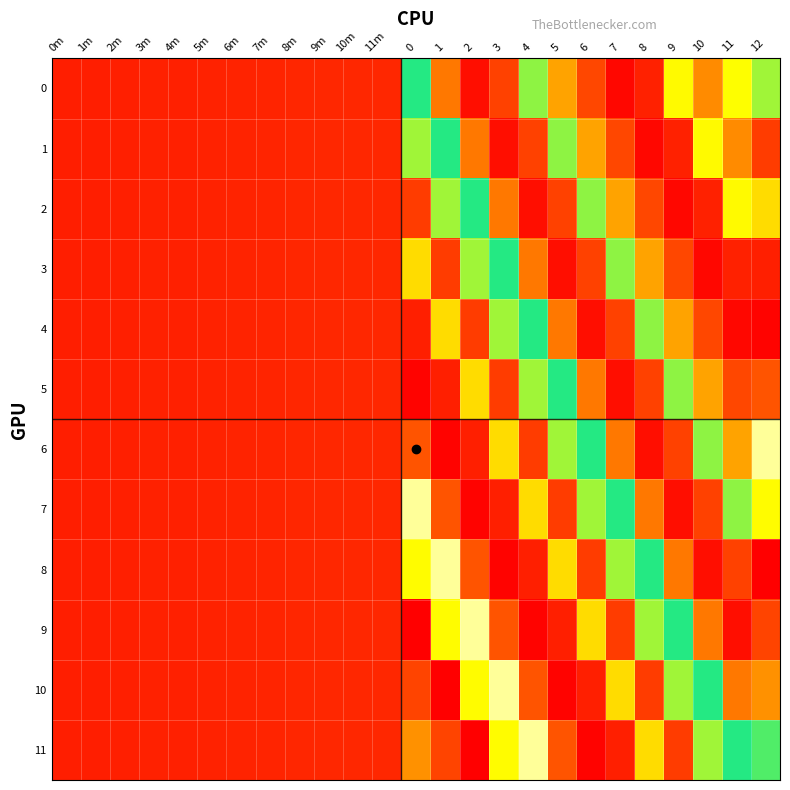

Reading left to right, transcribe all the data shown in this chart.

0: 0m=200.0	1m=200.2	2m=200.6	3m=201.0	4m=201.0	5m=201.3	6m=201.7	7m=202.0	8m=202.5	9m=202.7	10m=202.8	11m=203.0	0=281.0	1=226.2	2=195.1	3=211.0	4=268.0	5=235.0	6=213.0	7=193.0	8=201.0	9=253.0	10=230.0	11=254.0	12=265.7
1: 0m=200.0	1m=200.2	2m=200.6	3m=201.0	4m=201.0	5m=201.3	6m=201.7	7m=202.0	8m=202.5	9m=202.7	10m=202.8	11m=203.0	0=265.7	1=281.0	2=226.2	3=195.1	4=211.0	5=268.0	6=235.0	7=213.0	8=193.0	9=201.0	10=253.0	11=230.0	12=209.4
2: 0m=200.0	1m=200.2	2m=200.6	3m=201.0	4m=201.0	5m=201.3	6m=201.7	7m=202.0	8m=202.5	9m=202.7	10m=202.8	11m=203.0	0=209.4	1=265.7	2=281.0	3=226.2	4=195.1	5=211.0	6=268.0	7=235.0	8=213.0	9=193.0	10=201.0	11=253.0	12=246.8
3: 0m=200.0	1m=200.2	2m=200.6	3m=201.0	4m=201.0	5m=201.3	6m=201.7	7m=202.0	8m=202.5	9m=202.7	10m=202.8	11m=203.0	0=246.8	1=209.4	2=265.7	3=281.0	4=226.2	5=195.1	6=211.0	7=268.0	8=235.0	9=213.0	10=193.0	11=201.0	12=200.4
4: 0m=200.0	1m=200.2	2m=200.6	3m=201.0	4m=201.0	5m=201.3	6m=201.7	7m=202.0	8m=202.5	9m=202.7	10m=202.8	11m=203.0	0=200.4	1=246.8	2=209.4	3=265.7	4=281.0	5=226.2	6=195.1	7=211.0	8=268.0	9=235.0	10=213.0	11=193.0	12=192.0
5: 0m=200.0	1m=200.2	2m=200.6	3m=201.0	4m=201.0	5m=201.3	6m=201.7	7m=202.0	8m=202.5	9m=202.7	10m=202.8	11m=203.0	0=192.0	1=200.4	2=246.8	3=209.4	4=265.7	5=281.0	6=226.2	7=195.1	8=211.0	9=268.0	10=235.0	11=213.0	12=216.8
6: 0m=200.0	1m=200.2	2m=200.6	3m=201.0	4m=201.0	5m=201.3	6m=201.7	7m=202.0	8m=202.5	9m=202.7	10m=202.8	11m=203.0	0=216.8	1=192.0	2=200.4	3=246.8	4=209.4	5=265.7	6=281.0	7=226.2	8=195.1	9=211.0	10=268.0	11=235.0	12=317.2
7: 0m=200.0	1m=200.2	2m=200.6	3m=201.0	4m=201.0	5m=201.3	6m=201.7	7m=202.0	8m=202.5	9m=202.7	10m=202.8	11m=203.0	0=317.2	1=216.8	2=192.0	3=200.4	4=246.8	5=209.4	6=265.7	7=281.0	8=226.2	9=195.1	10=211.0	11=268.0	12=253.3
8: 0m=200.0	1m=200.2	2m=200.6	3m=201.0	4m=201.0	5m=201.3	6m=201.7	7m=202.0	8m=202.5	9m=202.7	10m=202.8	11m=203.0	0=253.3	1=317.2	2=216.8	3=192.0	4=200.4	5=246.8	6=209.4	7=265.7	8=281.0	9=226.2	10=195.1	11=211.0	12=190.6
9: 0m=200.0	1m=200.2	2m=200.6	3m=201.0	4m=201.0	5m=201.3	6m=201.7	7m=202.0	8m=202.5	9m=202.7	10m=202.8	11m=203.0	0=190.6	1=253.3	2=317.2	3=216.8	4=192.0	5=200.4	6=246.8	7=209.4	8=265.7	9=281.0	10=226.2	11=195.1	12=212.0
10: 0m=200.0	1m=200.2	2m=200.6	3m=201.0	4m=201.0	5m=201.3	6m=201.7	7m=202.0	8m=202.5	9m=202.7	10m=202.8	11m=203.0	0=212.0	1=190.6	2=253.3	3=317.2	4=216.8	5=192.0	6=200.4	7=246.8	8=209.4	9=265.7	10=281.0	11=226.2	12=231.3
11: 0m=200.0	1m=200.2	2m=200.6	3m=201.0	4m=201.0	5m=201.3	6m=201.7	7m=202.0	8m=202.5	9m=202.7	10m=202.8	11m=203.0	0=231.3	1=212.0	2=190.6	3=253.3	4=317.2	5=216.8	6=192.0	7=200.4	8=246.8	9=209.4	10=265.7	11=281.0	12=275.5